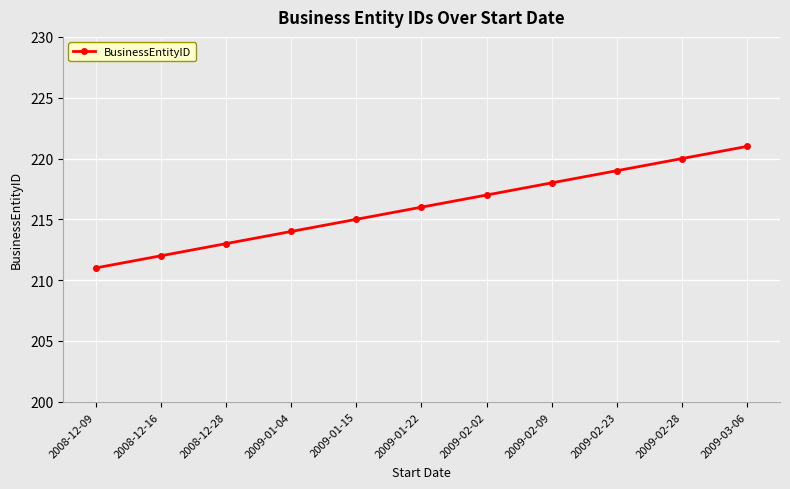

Reading left to right, extract all data points from this chart.

2008-12-09=211	2008-12-16=212	2008-12-28=213	2009-01-04=214	2009-01-15=215	2009-01-22=216	2009-02-02=217	2009-02-09=218	2009-02-23=219	2009-02-28=220	2009-03-06=221